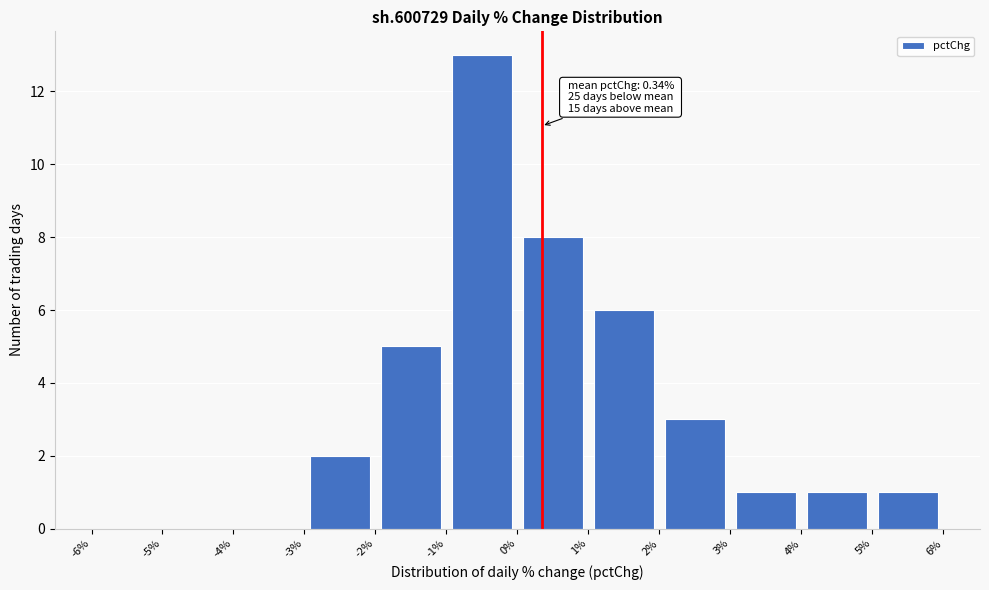

Over which range of the x-axis is the bar tallest?

-1% to 0%